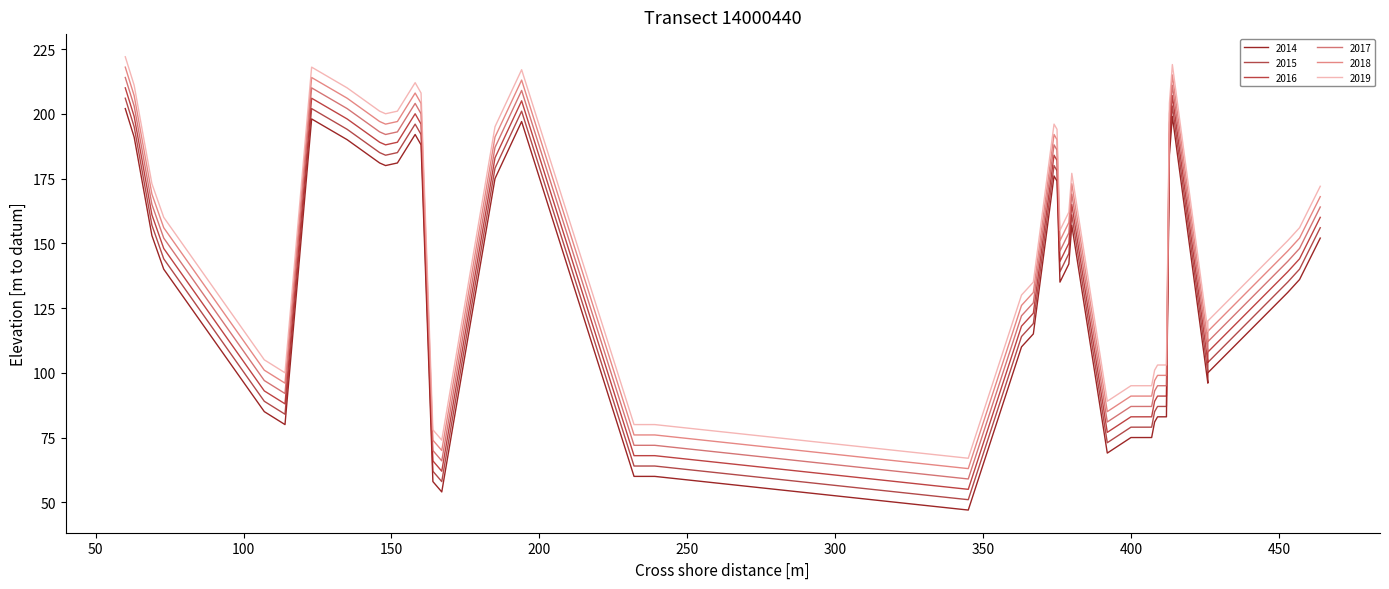

What is the difference between the second highest and minimum values?

152